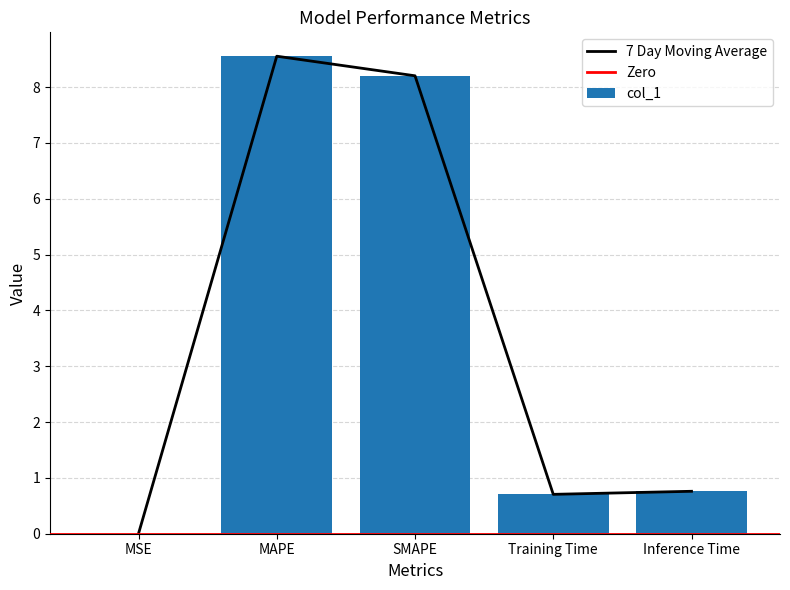

The chart shows a value of 0.0 at MSE. True or false?

False